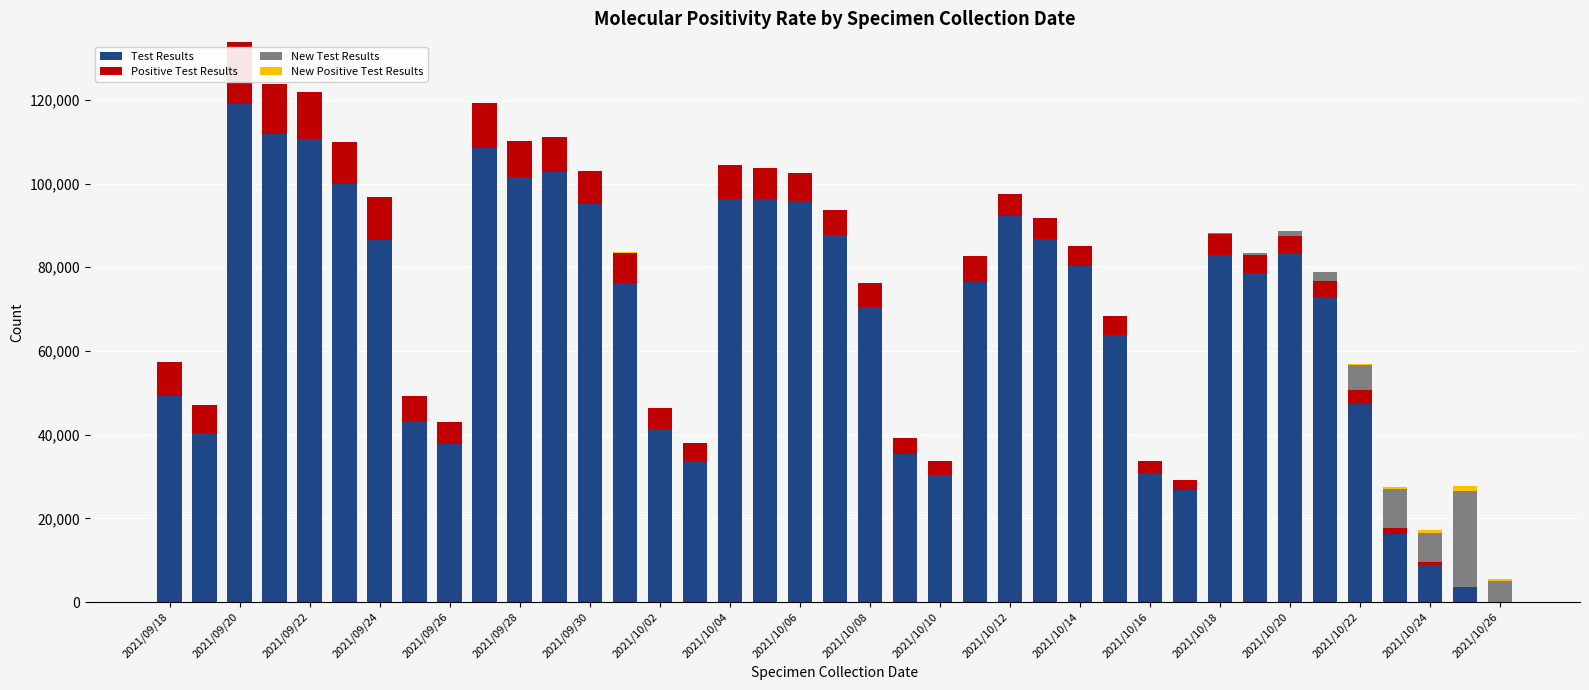

What is the highest value of the Test Results series?

119007